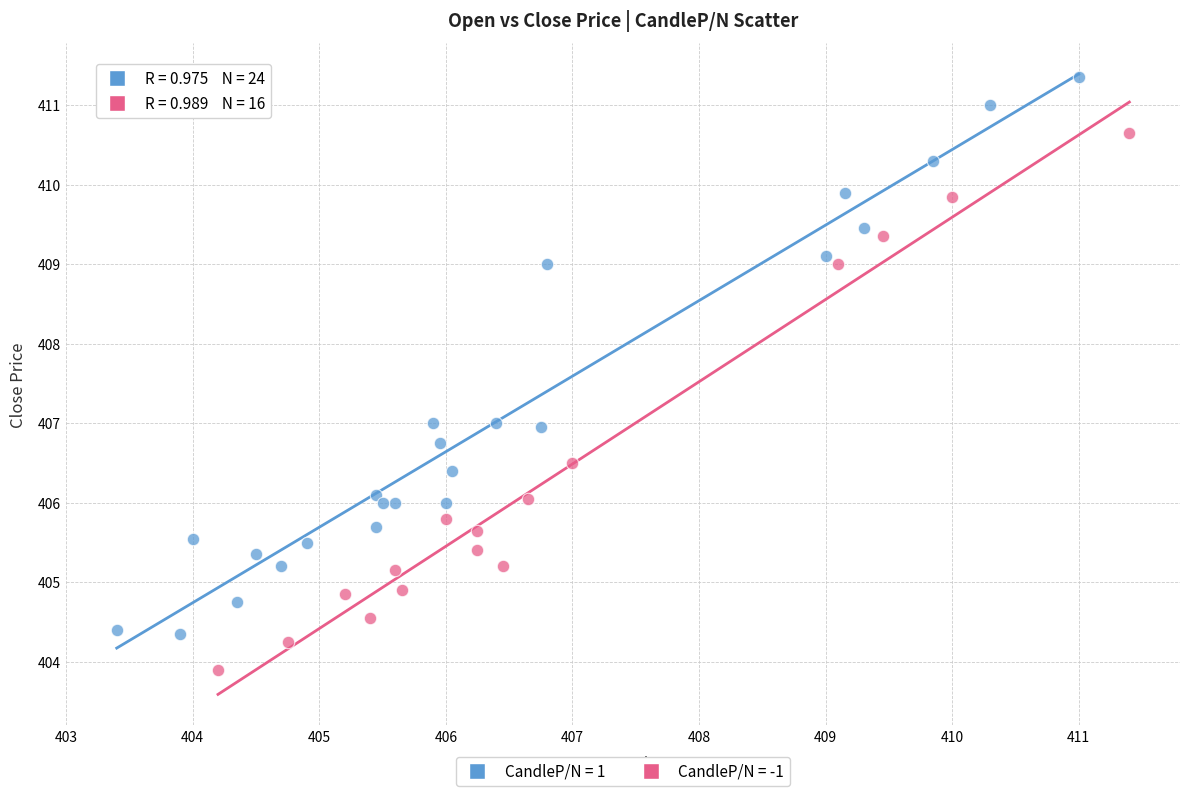

Which series contains the highest Y value?

CandleP/N = 1